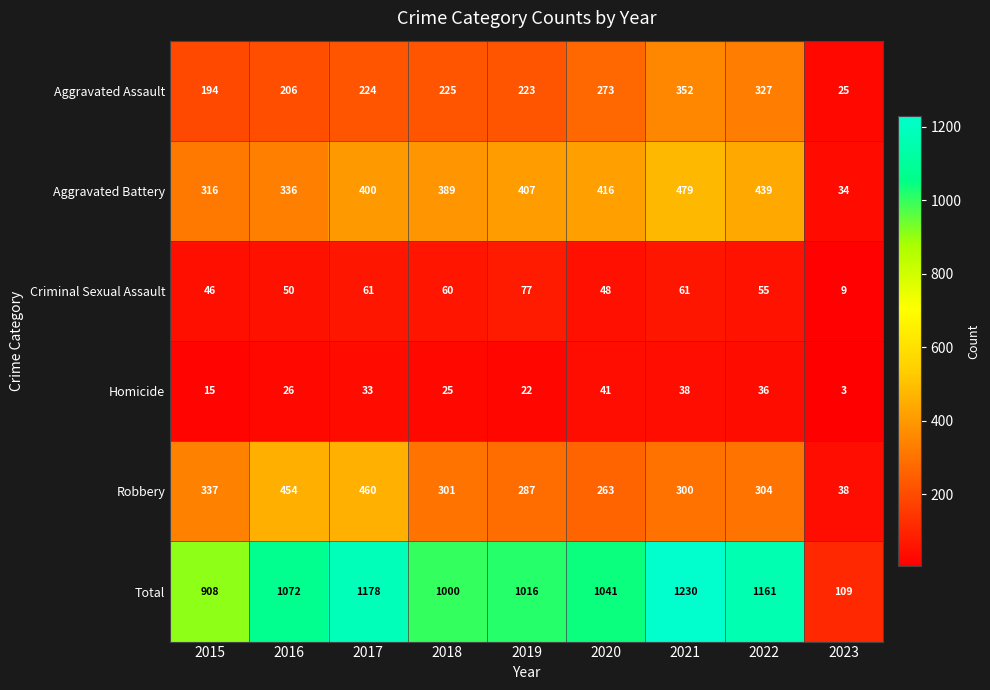

What is the smallest value displayed?

3